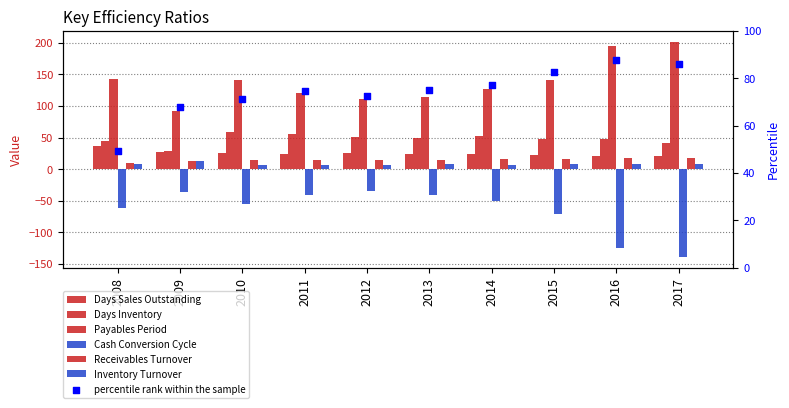

Which series has the largest total across all categories?

Payables Period